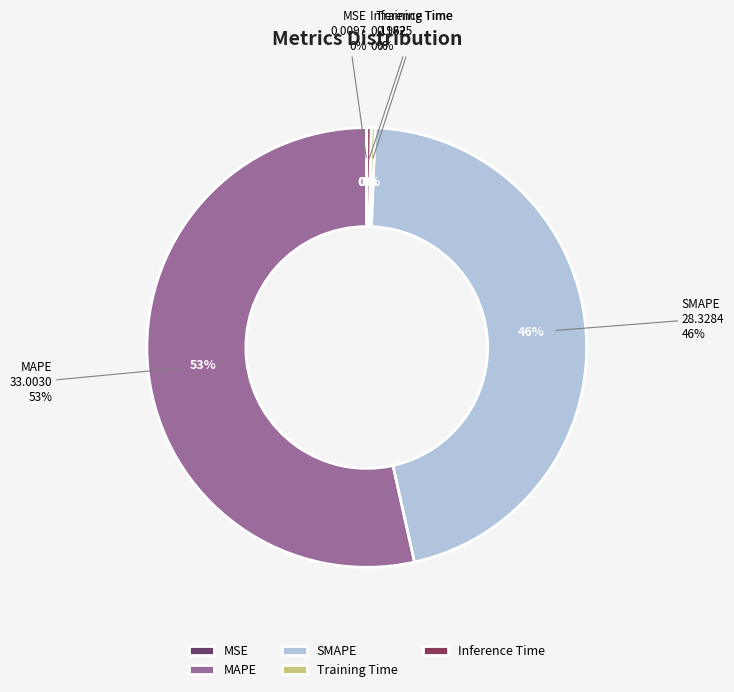

Which slice is the largest?

MAPE